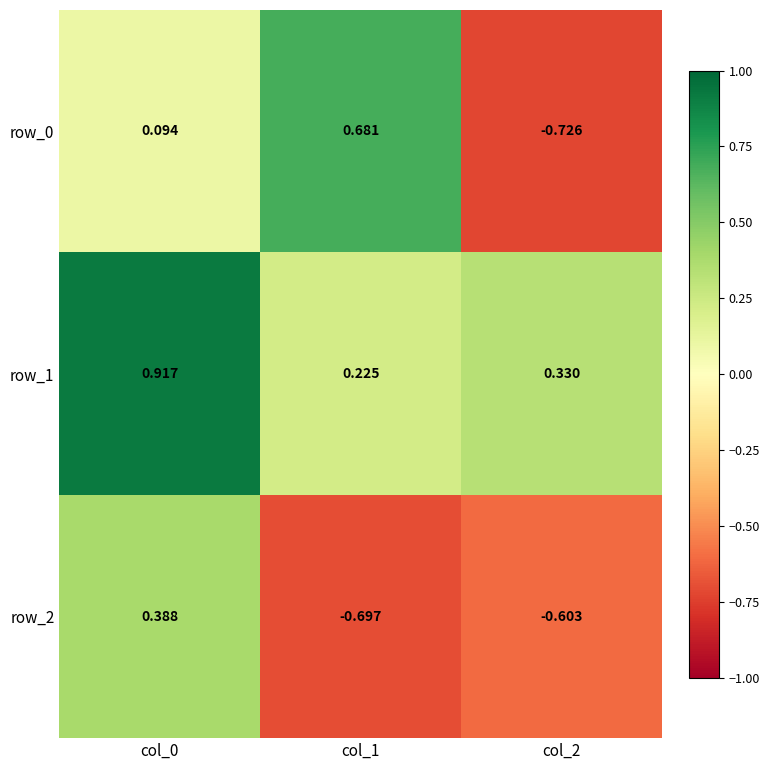

What is the difference between the maximum and second lowest values in the row_1 series?

0.6